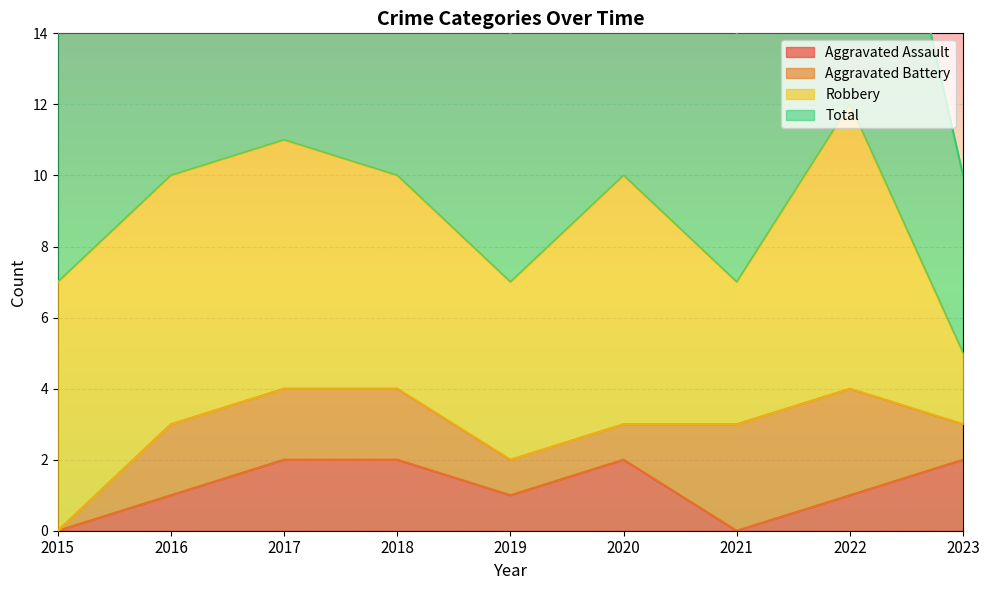

Is it true that Aggravated Assault equals 2 at 2020?

True